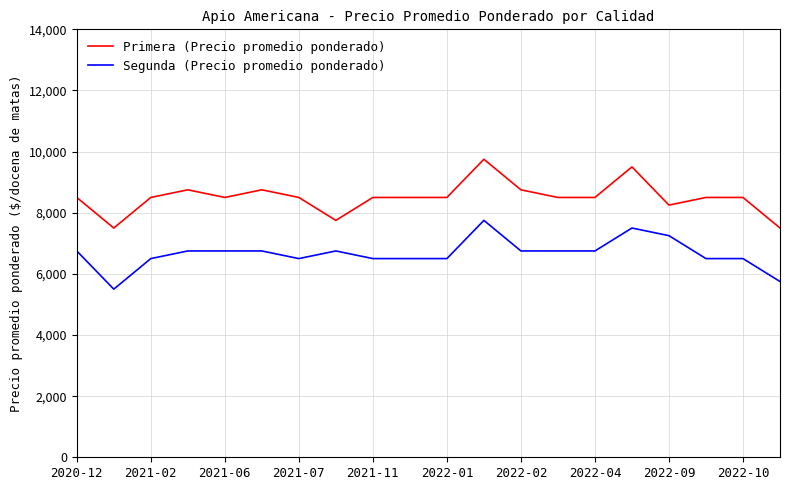

What is the difference between the maximum and minimum values in the Primera (Precio promedio ponderado) series?

2250